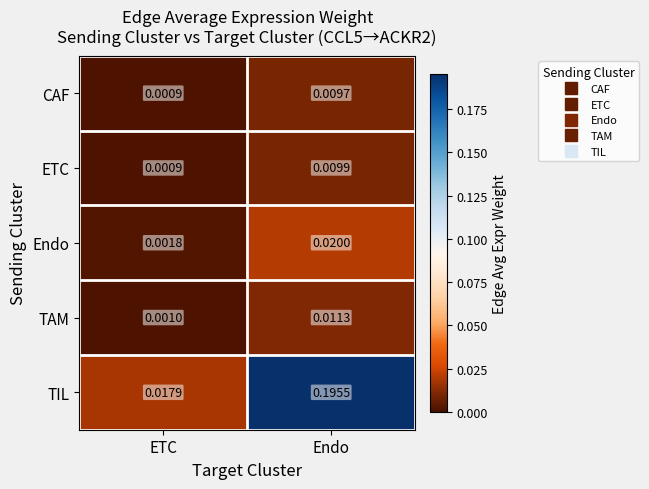

At which label is TAM closest to 0?

ETC